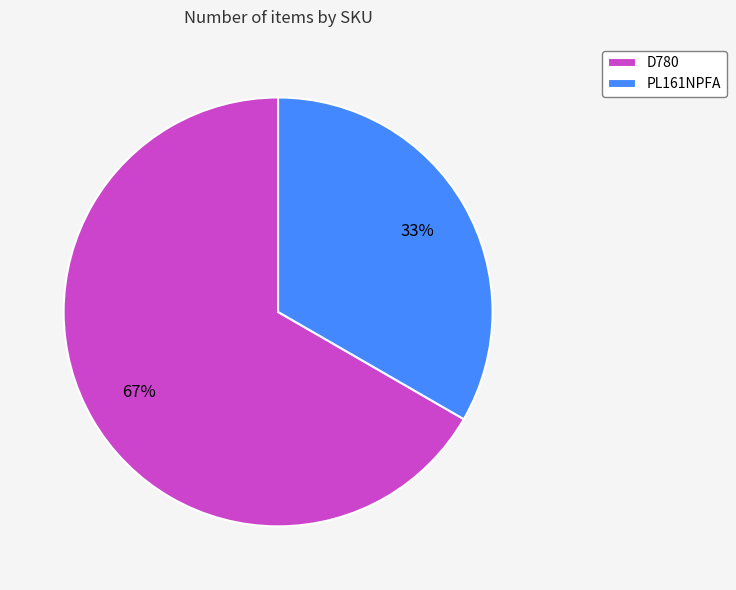

Which has a higher value, D780 or PL161NPFA?

D780